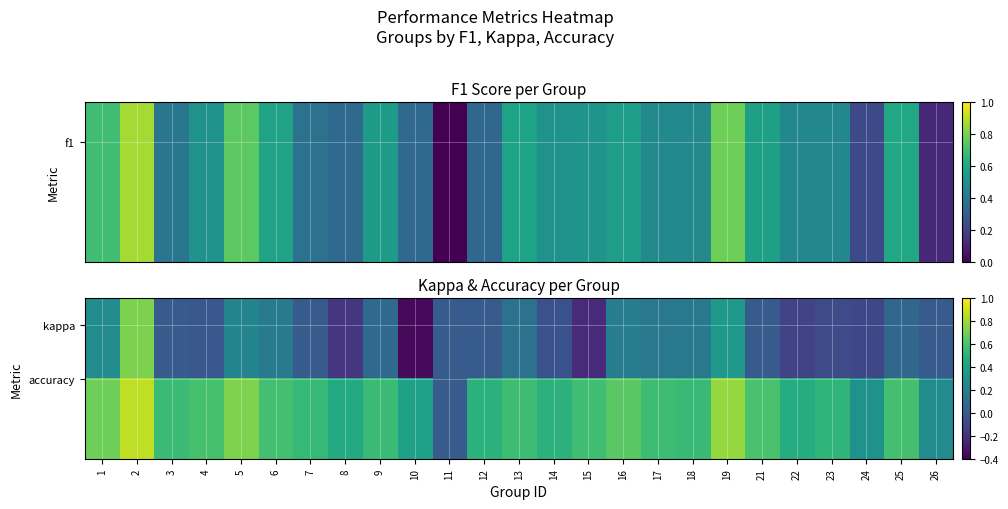

What is the spread (max minus min) of values at 22?

0.6